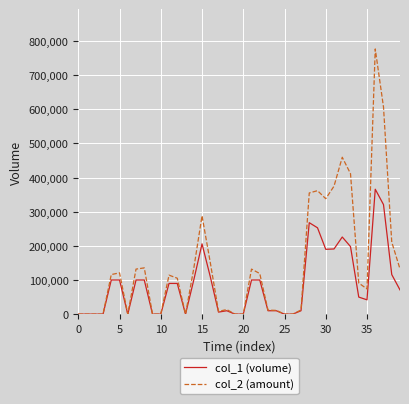

What is the maximum value shown in the chart?

777060